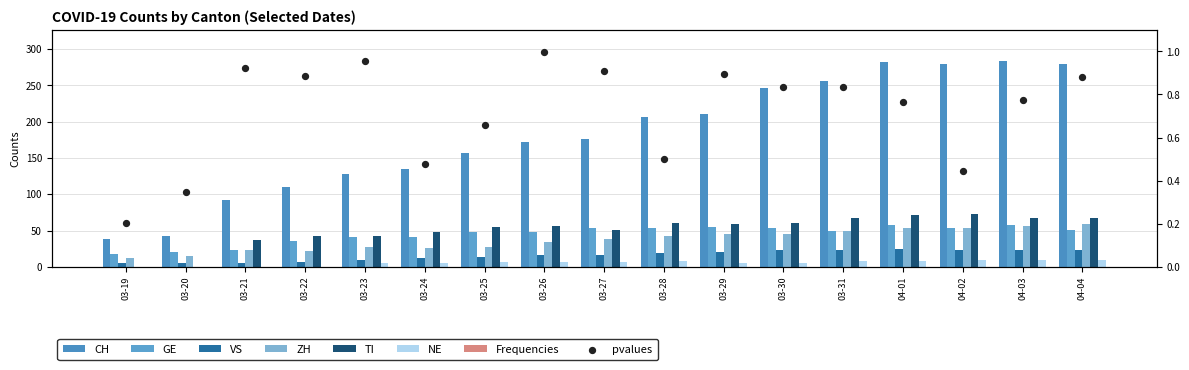

Which series has the widest spread of Y values?

CH